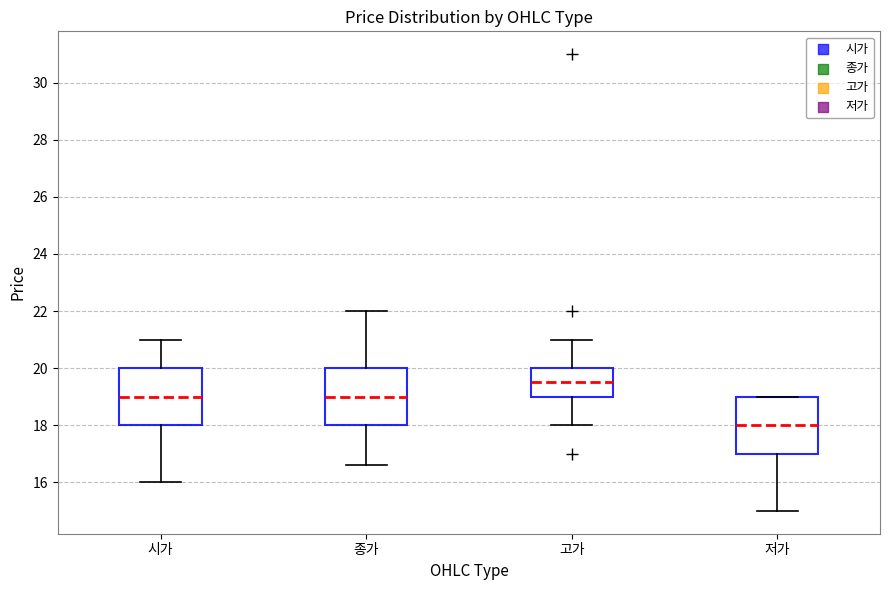

Reading left to right, transcribe this box plot: for each box, give where its median line is, the range the box spans, and where its two whiskers end, as read against the y-axis. The values are not printed on the chart, so give them approximately, as read against the axis.

시가: median 19.0, box 18.0 to 20.0, whiskers 16.0 to 21.0
종가: median 19.0, box 18.0 to 20.0, whiskers 16.6 to 22.0
고가: median 19.6, box 19.0 to 20.0, whiskers 18.0 to 21.0
저가: median 18.0, box 17.0 to 19.0, whiskers 15.0 to 19.0